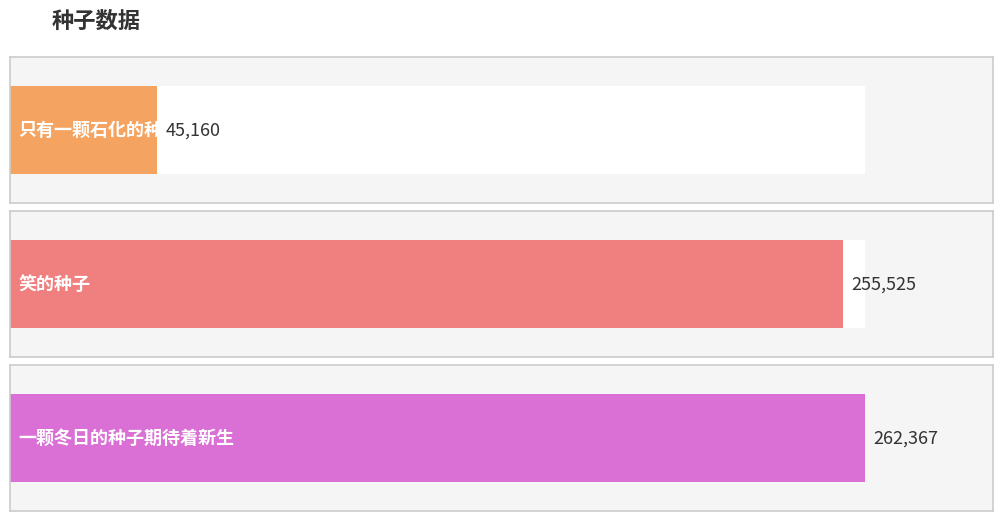

Reading left to right, what are all the values shown in this chart?

只有一颗石化的种子=45160	笑的种子=255525	一颗冬日的种子期待着新生=262367